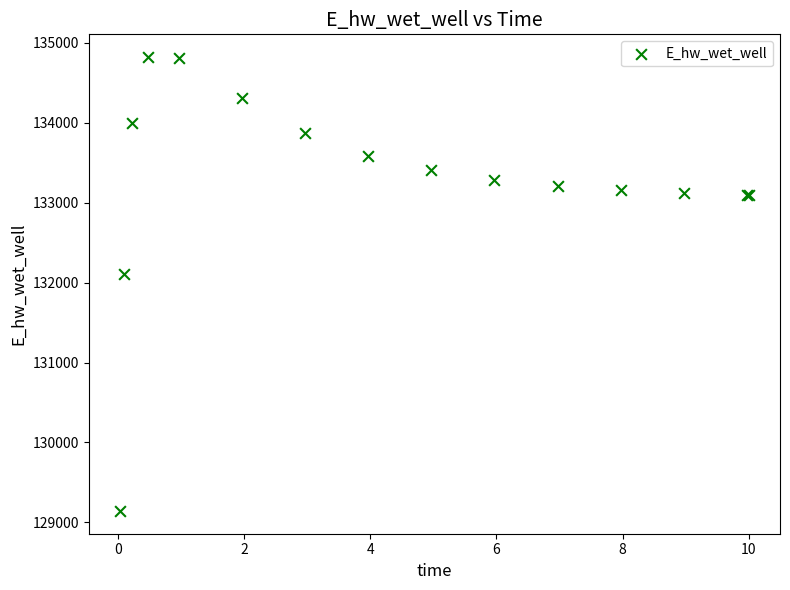

What Y value in the scatter plot is closest to 131981?

132105.6